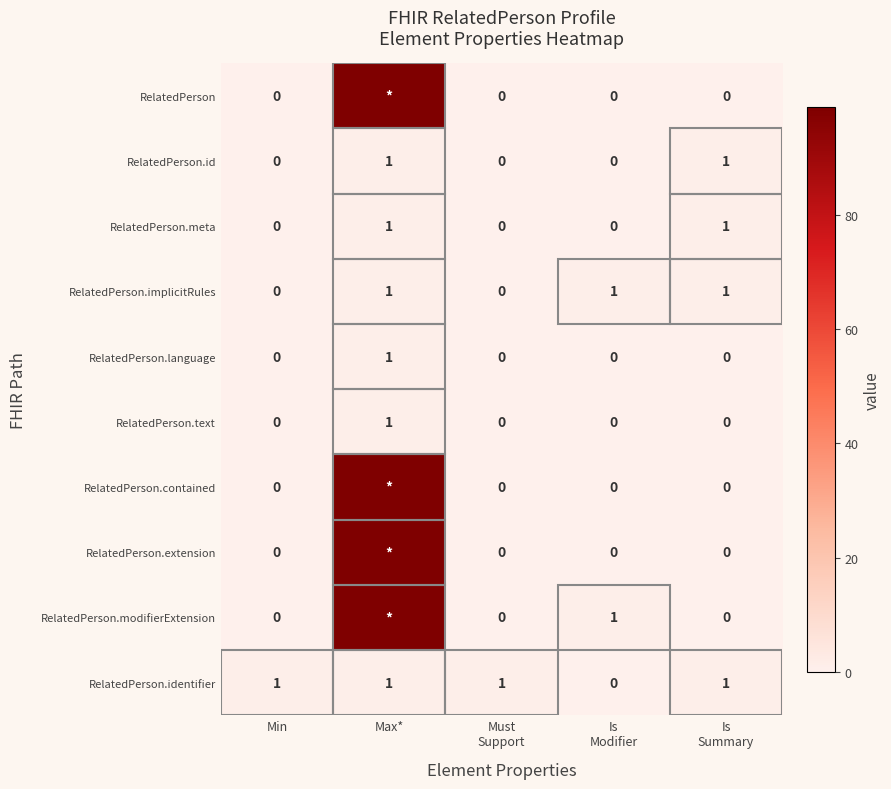

The RelatedPerson.implicitRules series shows 1 at Max*. True or false?

True